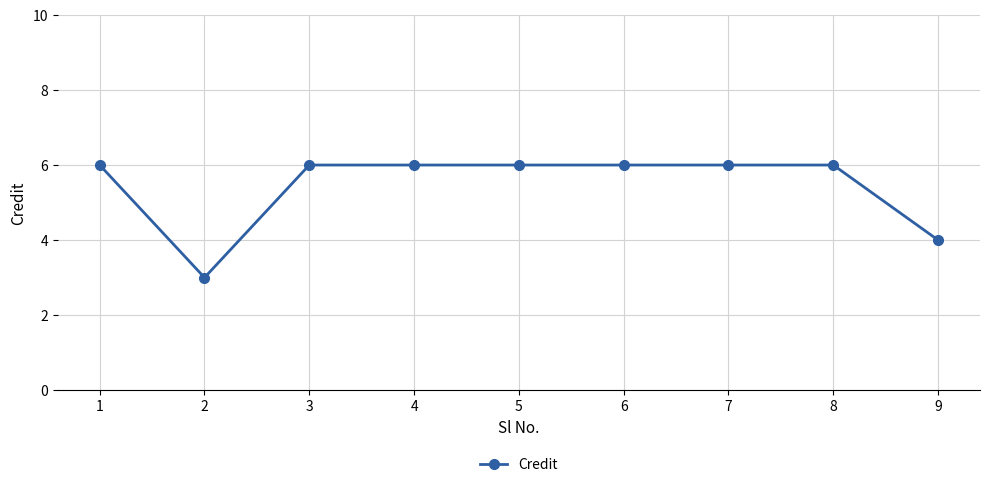

True or false: the data shows 6 at 5.

True